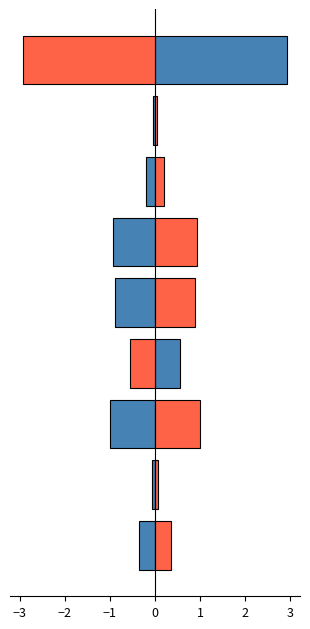

Which series has the largest total across all categories?

Below Mean